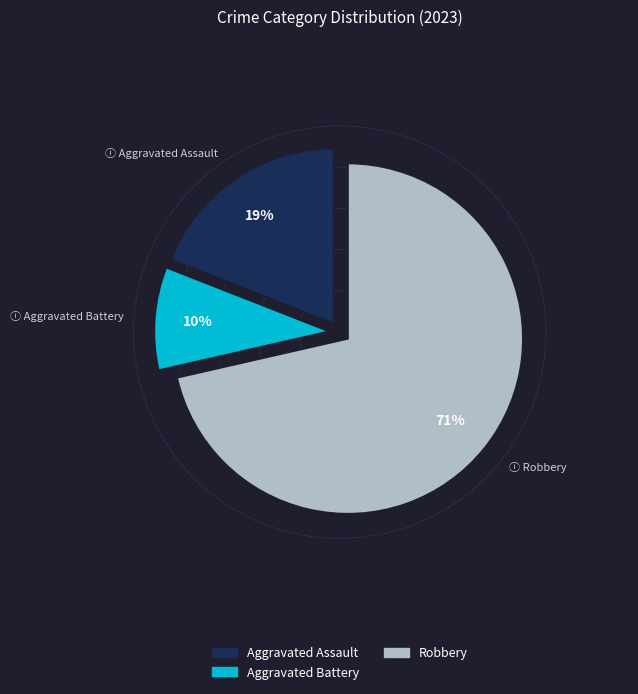

To the nearest percent, what is the average slice percentage?

33%